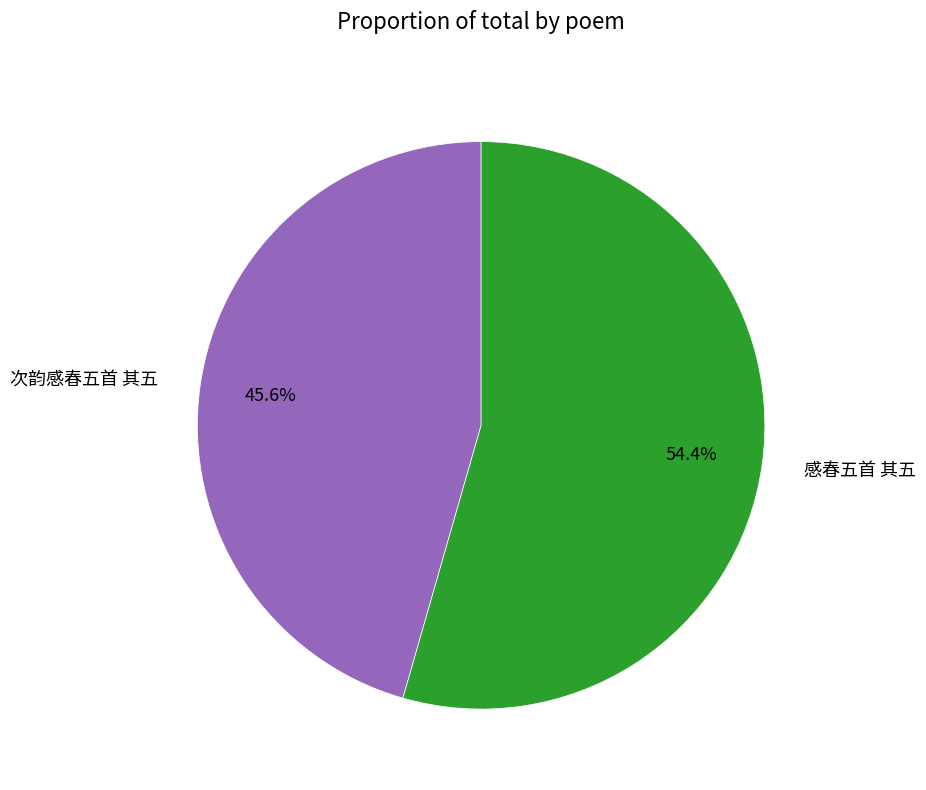

To the nearest percent, what percentage of the pie is 次韵感春五首 其五?

46%